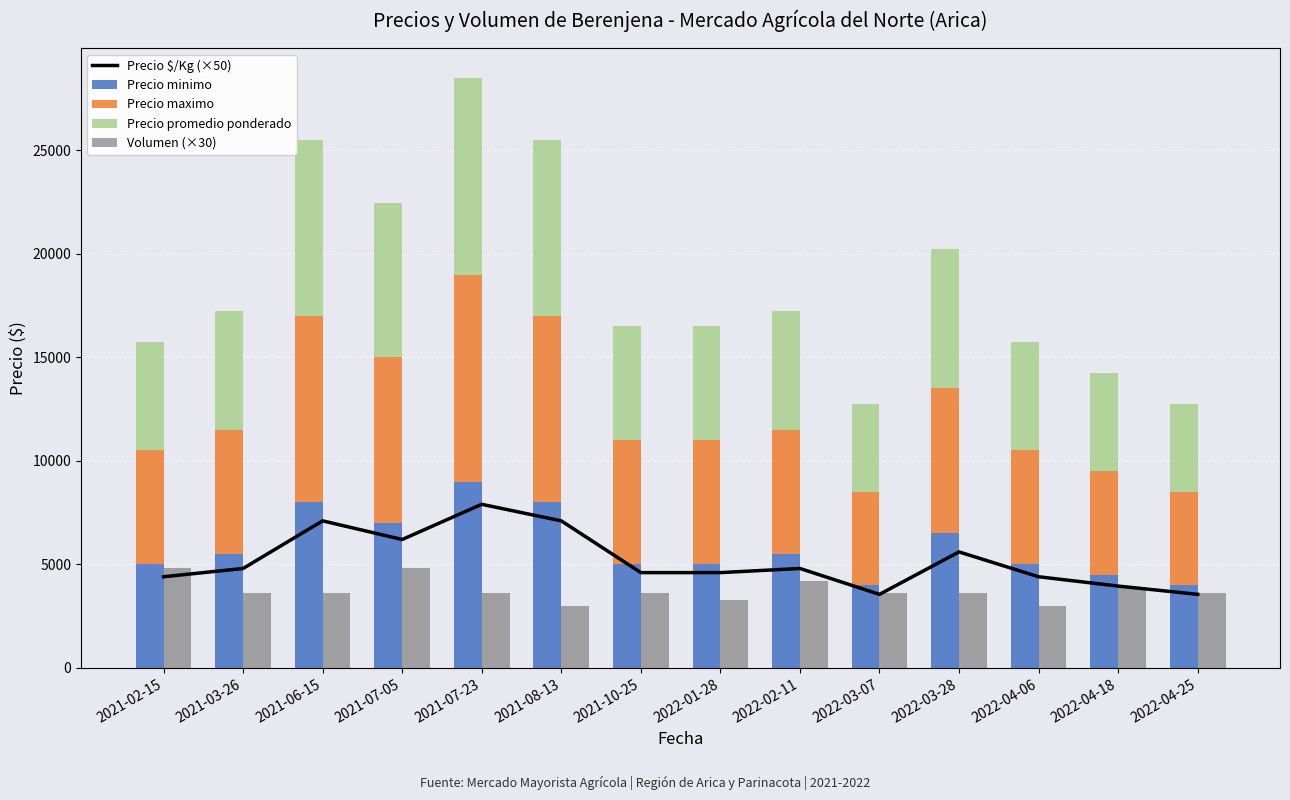

What is the difference between the maximum and minimum values in the Precio minimo series?

5000